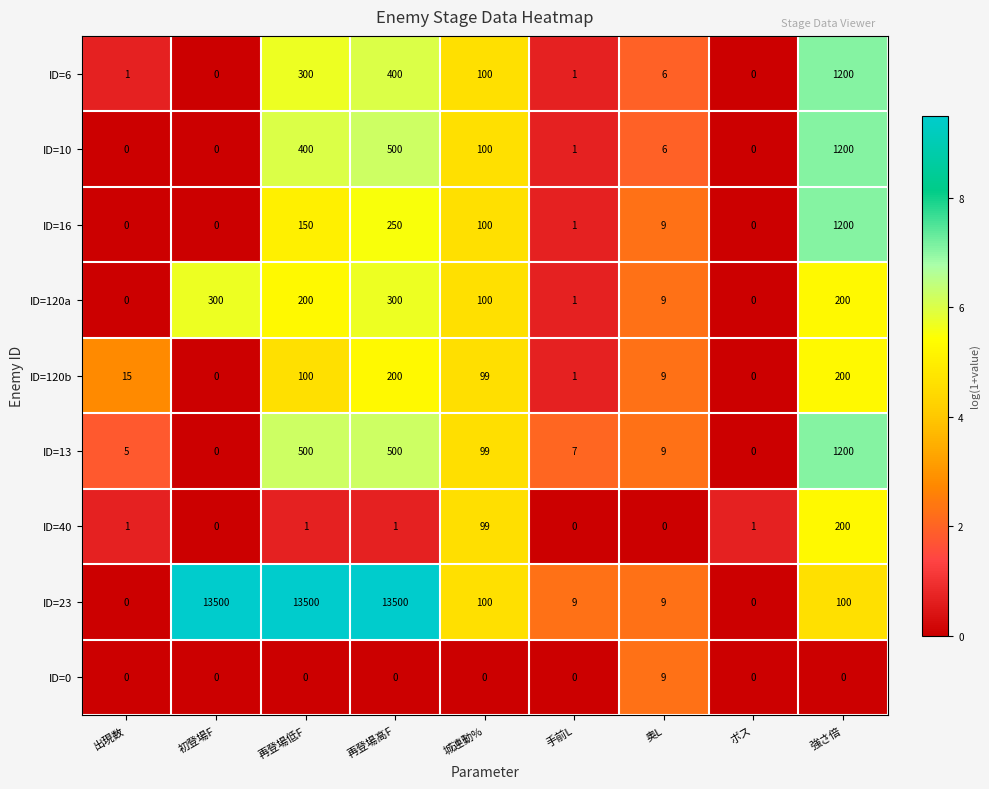

What is the greatest value displayed?

13500